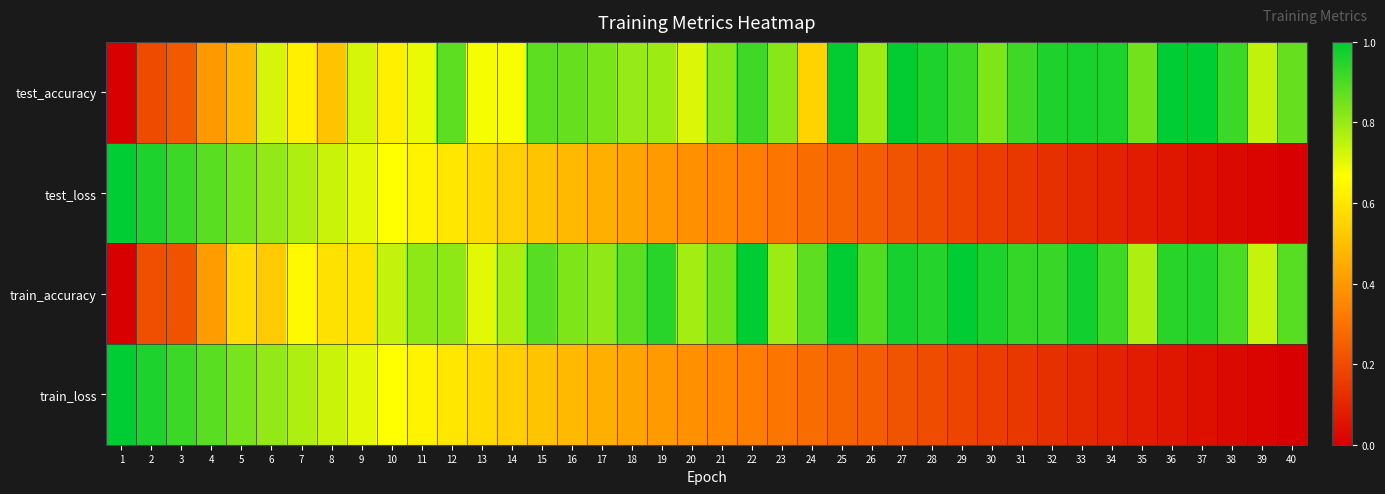

At how many categories does at least one series exceed 0?

40